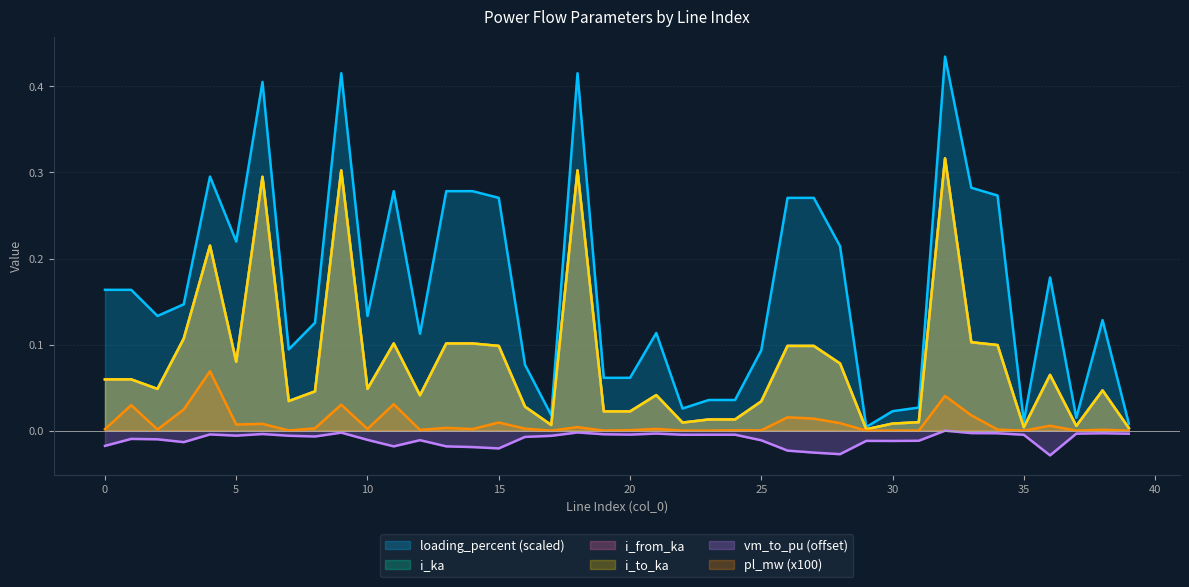

True or false: vm_to_pu (offset) and i_ka intersect in this chart.

False